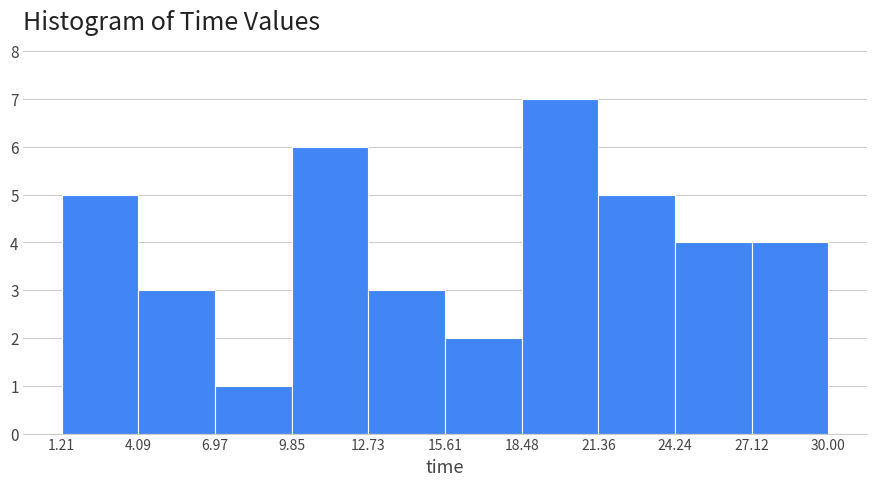

Reading left to right, transcribe this chart: for each bar, give the range it covers on the x-axis and its height. The values are not printed on the chart, so give them approximately, as read against the axis.

1.21 to 4.09: 5
4.09 to 6.97: 3
6.97 to 9.85: 1
9.85 to 12.73: 6
12.73 to 15.61: 3
15.61 to 18.48: 2
18.48 to 21.36: 7
21.36 to 24.24: 5
24.24 to 27.12: 4
27.12 to 30.00: 4